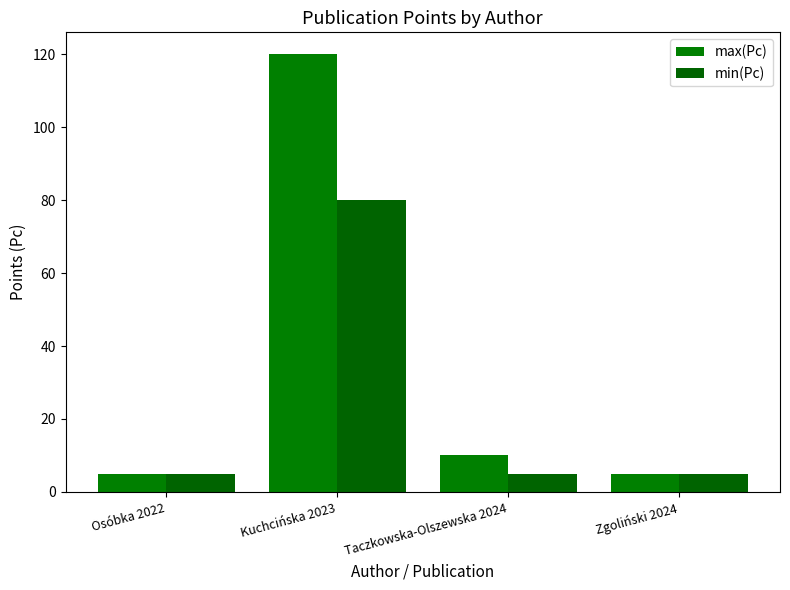

What is the sum of all max(Pc) values?

140